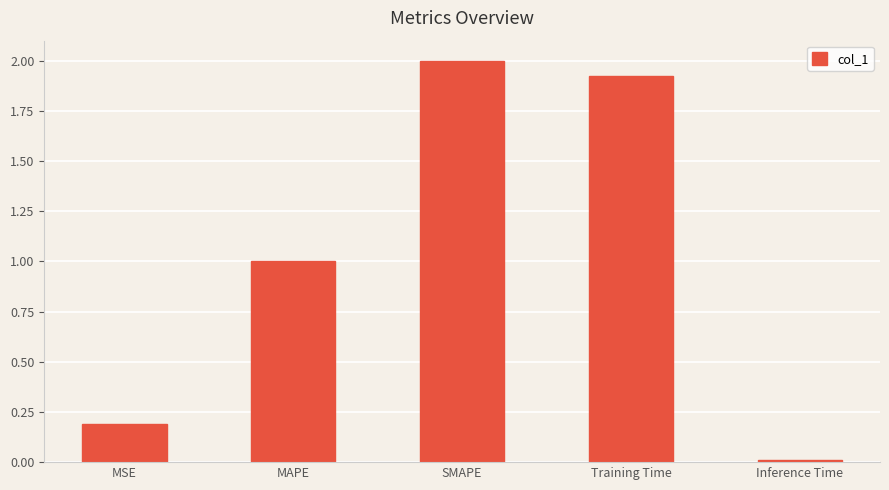

What position from the left is MAPE?

2